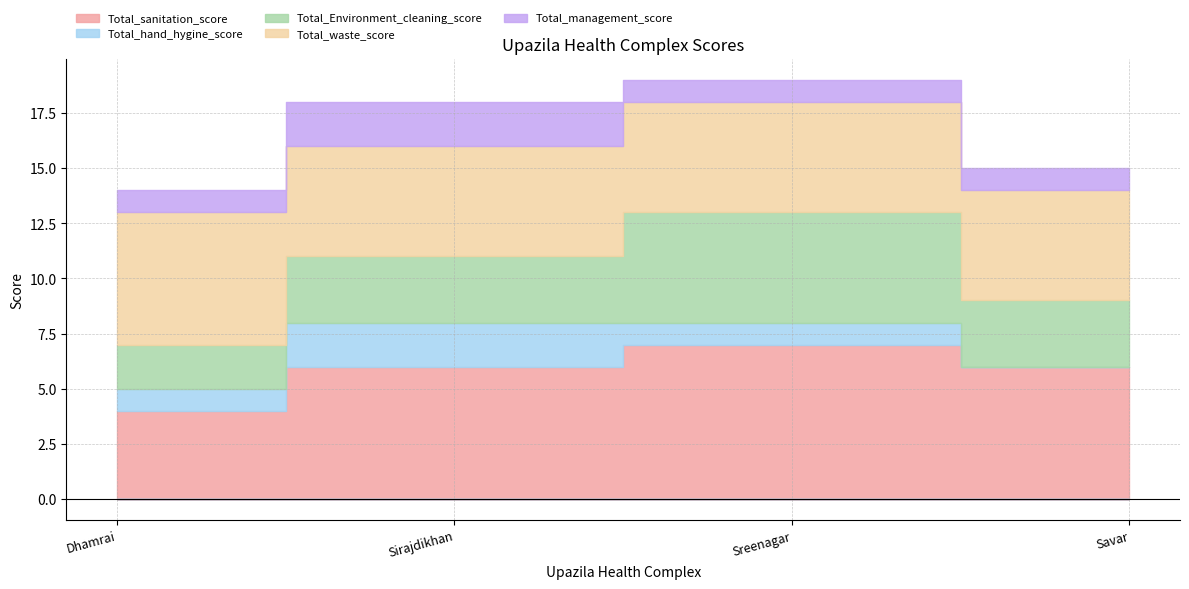

Which category has the highest value in the Total_waste_score series?

Dhamrai Upazila Health complex